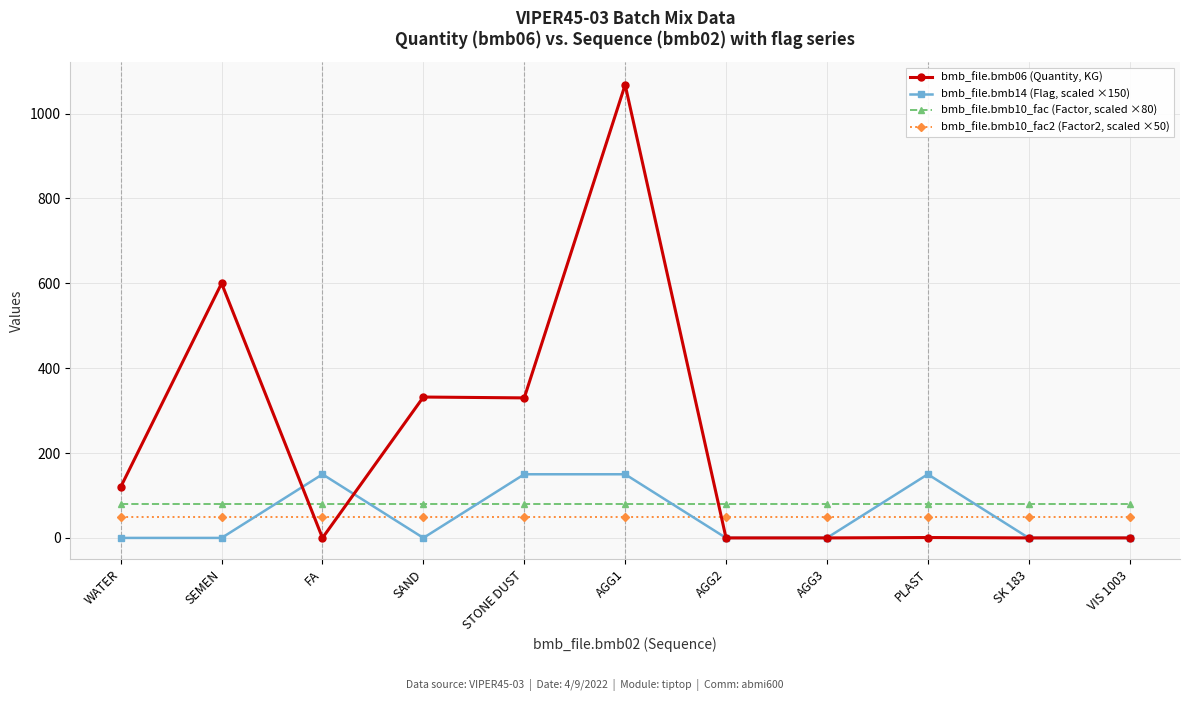

What is the label of the 5th point from the left?

STONE DUST